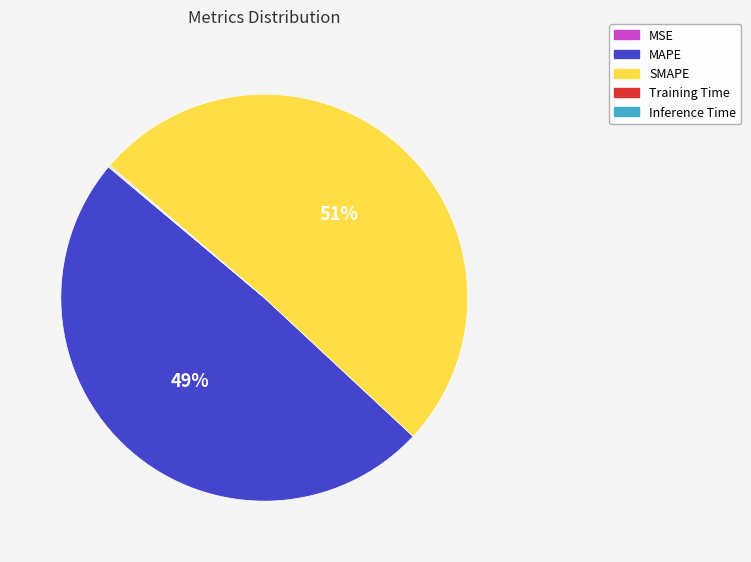

The SMAPE slice represents 51% of the pie. True or false?

True